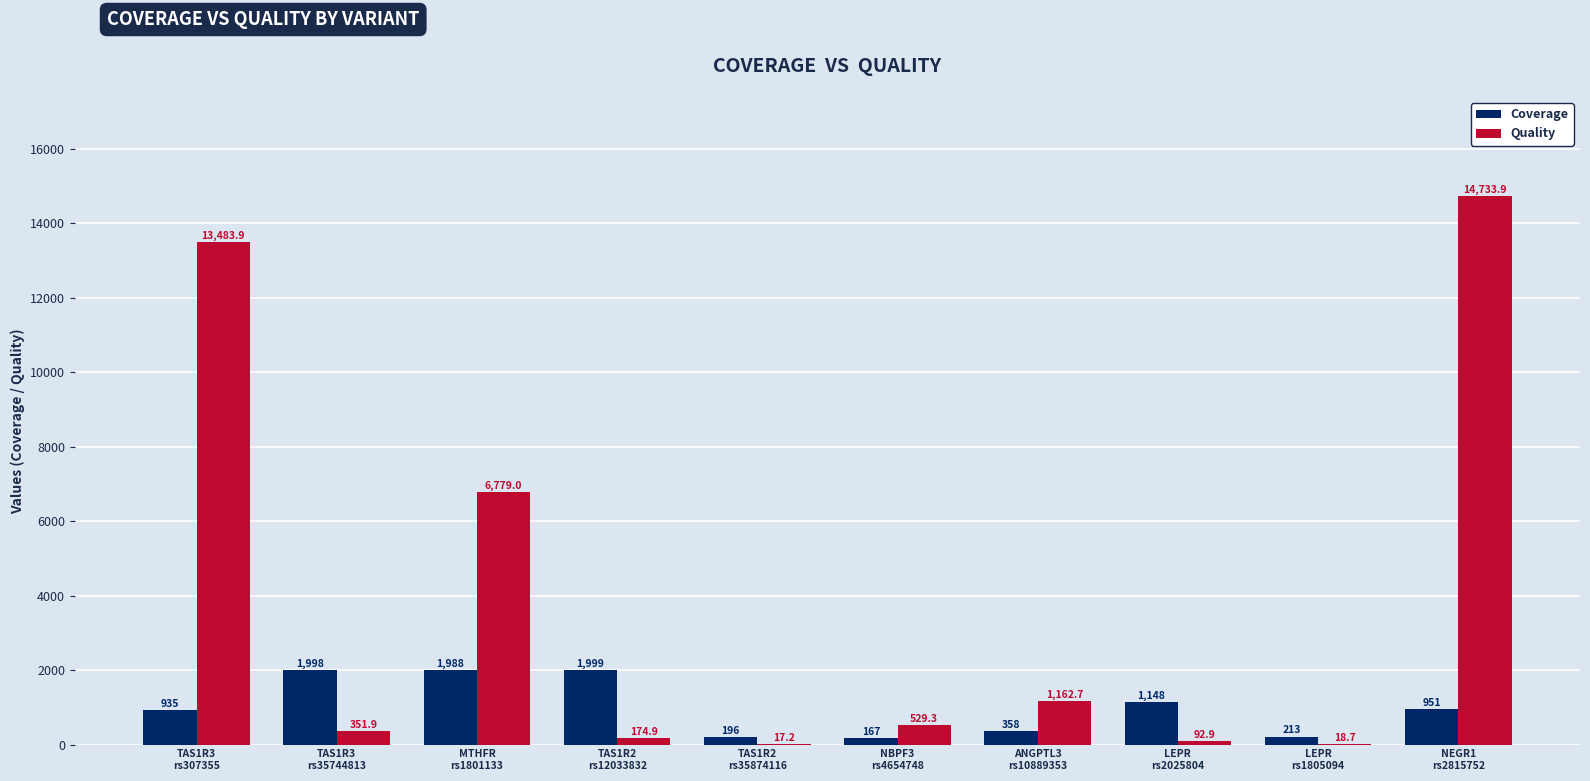

Reading left to right, list all the values displayed in this chart.

Coverage: TAS1R3
rs307355=935.0	TAS1R3
rs35744813=1998.0	MTHFR
rs1801133=1988.0	TAS1R2
rs12033832=1999.0	TAS1R2
rs35874116=196.0	NBPF3
rs4654748=167.0	ANGPTL3
rs10889353=358.0	LEPR
rs2025804=1148.0	LEPR
rs1805094=213.0	NEGR1
rs2815752=951.0
Quality: TAS1R3
rs307355=13483.9	TAS1R3
rs35744813=351.9	MTHFR
rs1801133=6779.0	TAS1R2
rs12033832=174.9	TAS1R2
rs35874116=17.2	NBPF3
rs4654748=529.3	ANGPTL3
rs10889353=1162.7	LEPR
rs2025804=92.9	LEPR
rs1805094=18.7	NEGR1
rs2815752=14733.9